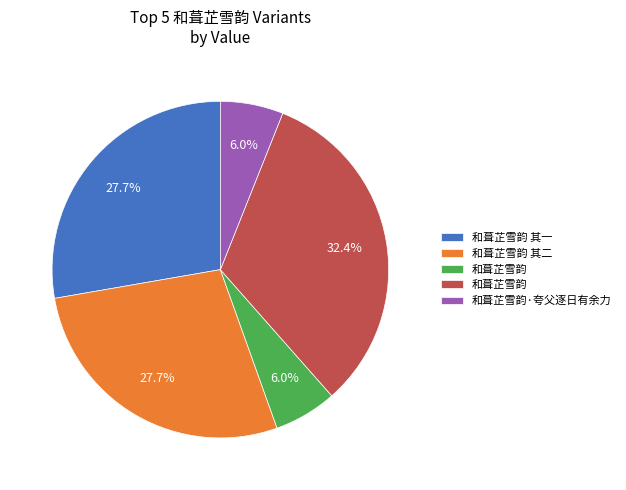

Does any single category account for the majority?

No